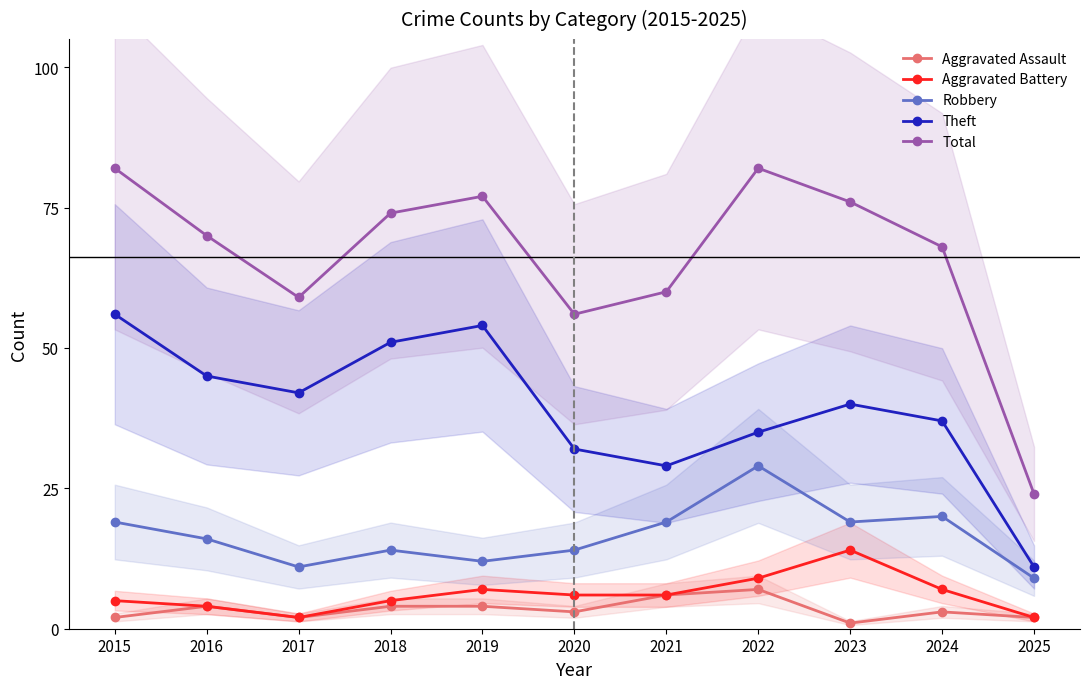

List the labels in order of Theft value, largest first.

2015, 2019, 2018, 2016, 2017, 2023, 2024, 2022, 2020, 2021, 2025